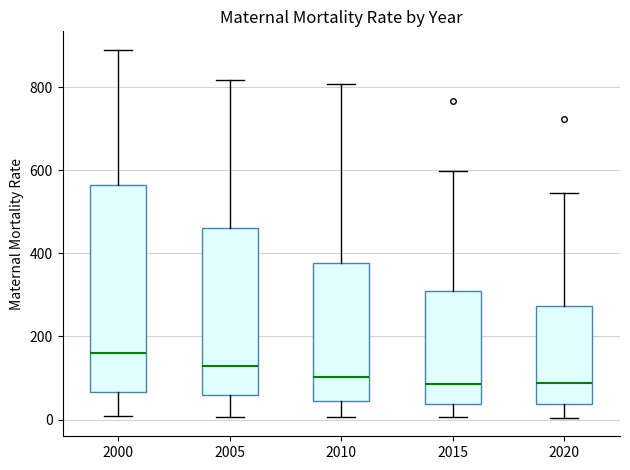

Where does the lower whisker of the box at x = 2005 end on the y-axis? The values are not printed on the chart, so give them approximately, as read against the axis.

0